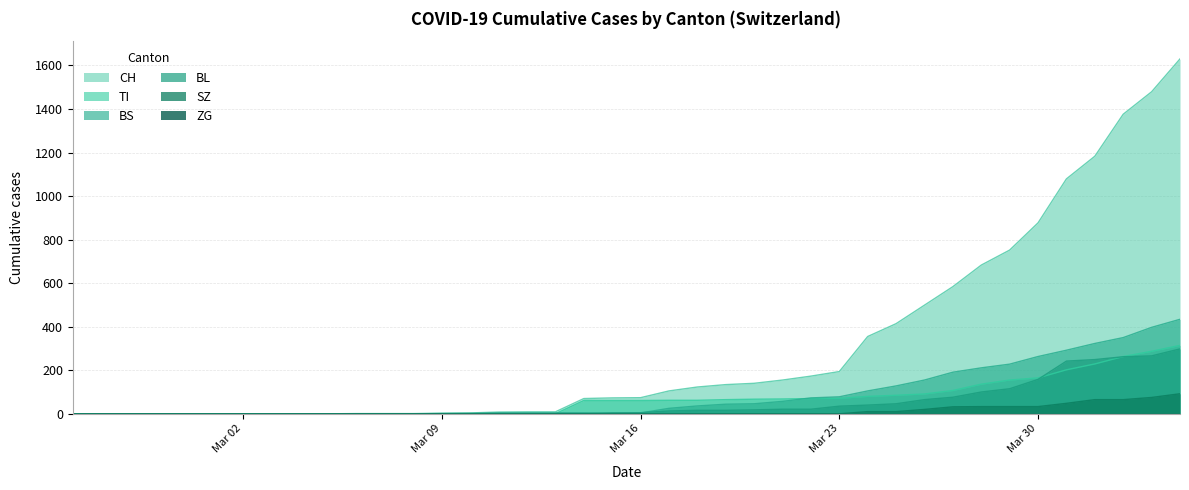

Which series has the largest total across all categories?

CH